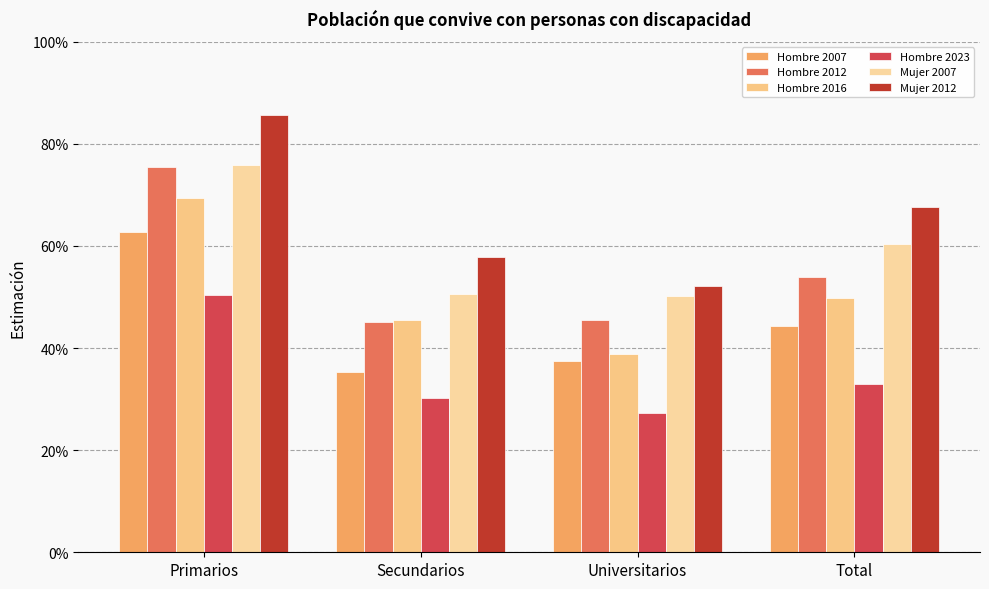

Reading left to right, extract all data points from this chart.

Hombre 2007: 0.6	0.4	0.4	0.4
Hombre 2012: 0.8	0.5	0.5	0.5
Hombre 2016: 0.7	0.5	0.4	0.5
Hombre 2023: 0.5	0.3	0.3	0.3
Mujer 2007: 0.8	0.5	0.5	0.6
Mujer 2012: 0.9	0.6	0.5	0.7